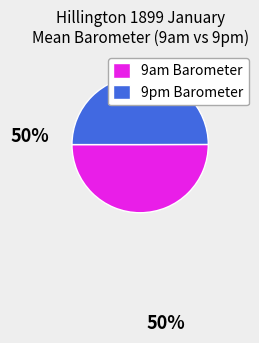

The 9pm Barometer slice represents 50% of the pie. True or false?

True